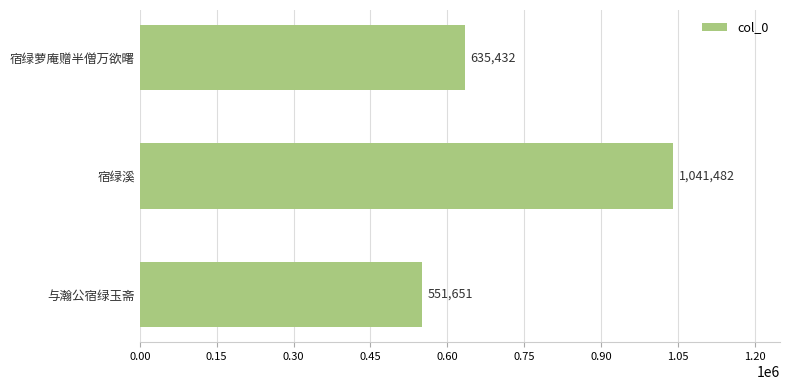

What is the ratio of the value at 宿绿溪 to the value at 宿绿萝庵赠半僧万欲曙?

1.6